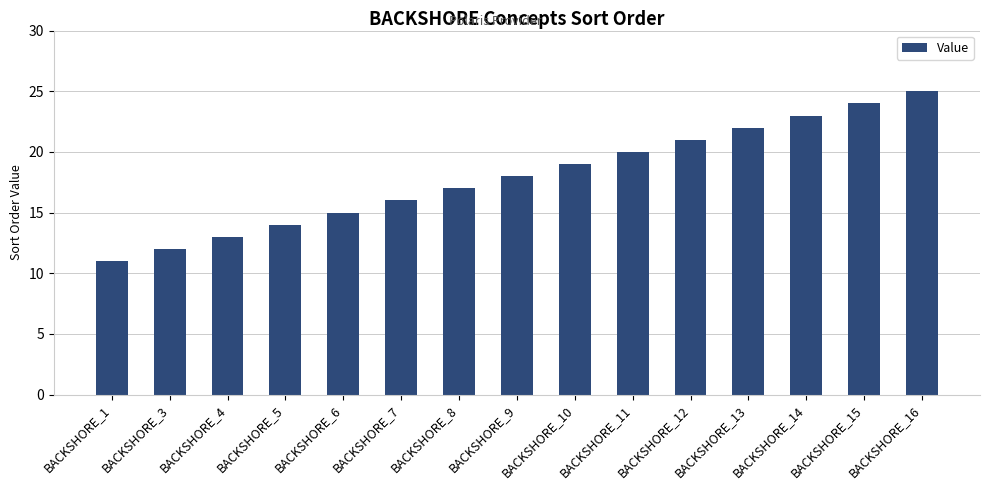

Which has a higher value, BACKSHORE_12 or BACKSHORE_1?

BACKSHORE_12